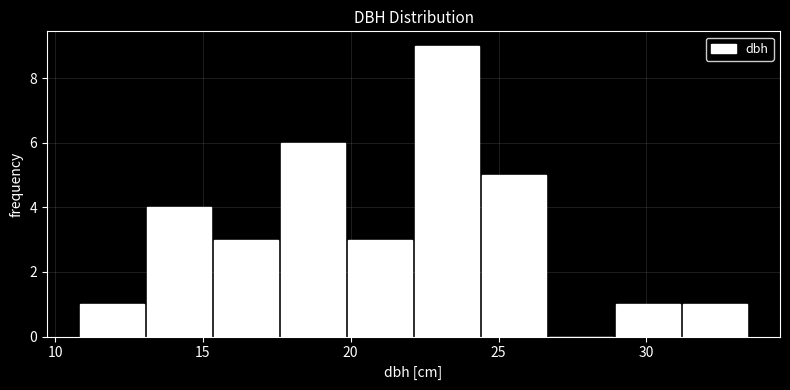

Over which range of the x-axis is the bar tallest?

22.0 to 24.5